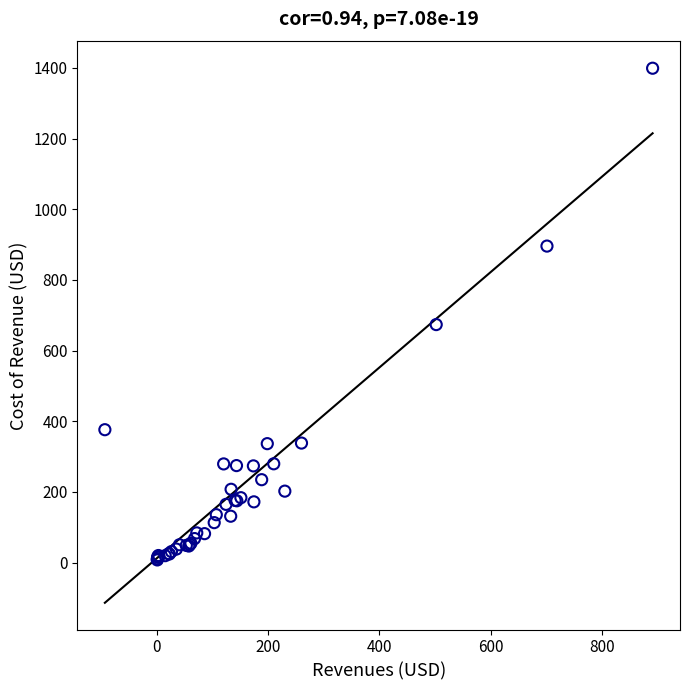

What Y value in the scatter plot is closest to 703?

673.7